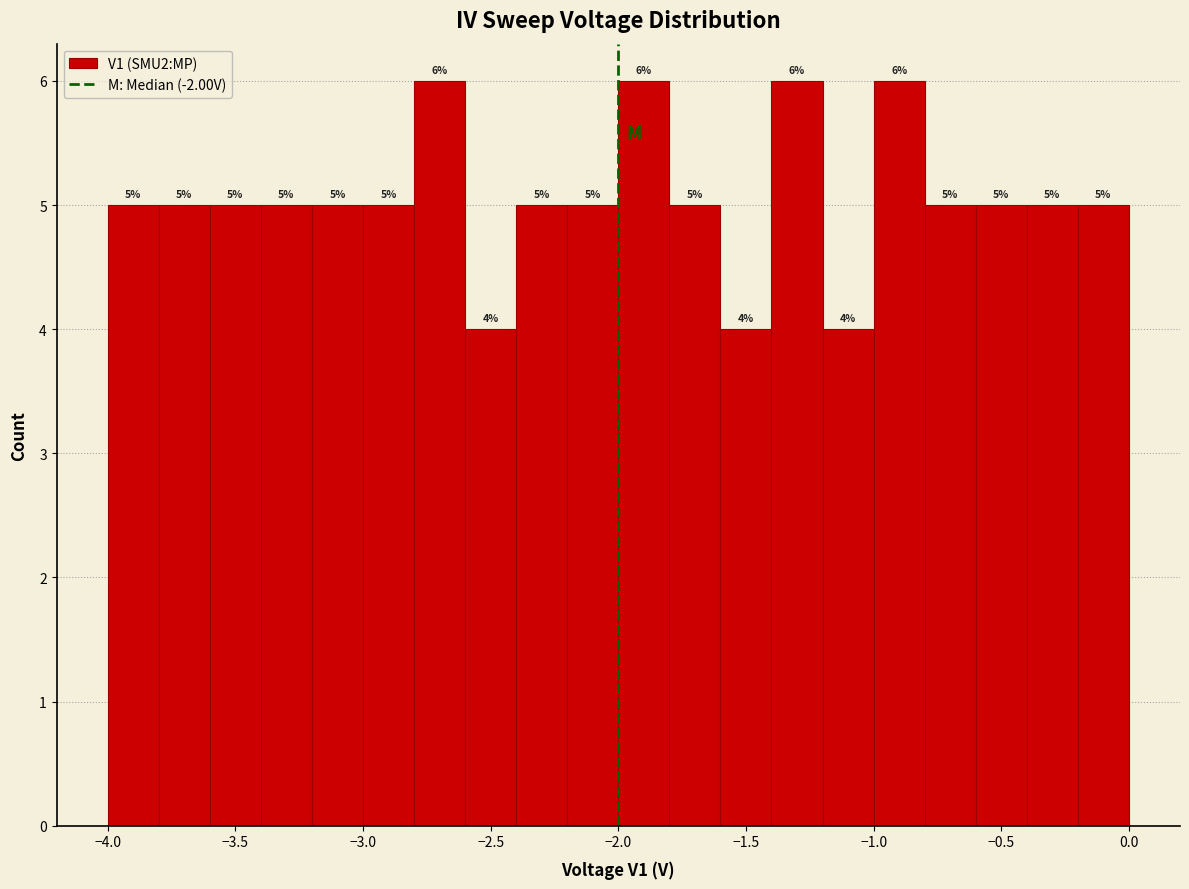

Reading left to right, list every bar in this chart as the range it spans on the x-axis followed by its height.

-4.0 to -3.8: 5
-3.8 to -3.6: 5
-3.6 to -3.4: 5
-3.4 to -3.2: 5
-3.2 to -3.0: 5
-3.0 to -2.8: 5
-2.8 to -2.6: 6
-2.6 to -2.4: 4
-2.4 to -2.2: 5
-2.2 to -2.0: 5
-2.0 to -1.8: 6
-1.8 to -1.6: 5
-1.6 to -1.4: 4
-1.4 to -1.2: 6
-1.2 to -1.0: 4
-1.0 to -0.8: 6
-0.8 to -0.6: 5
-0.6 to -0.4: 5
-0.4 to -0.2: 5
-0.2 to 0.0: 5